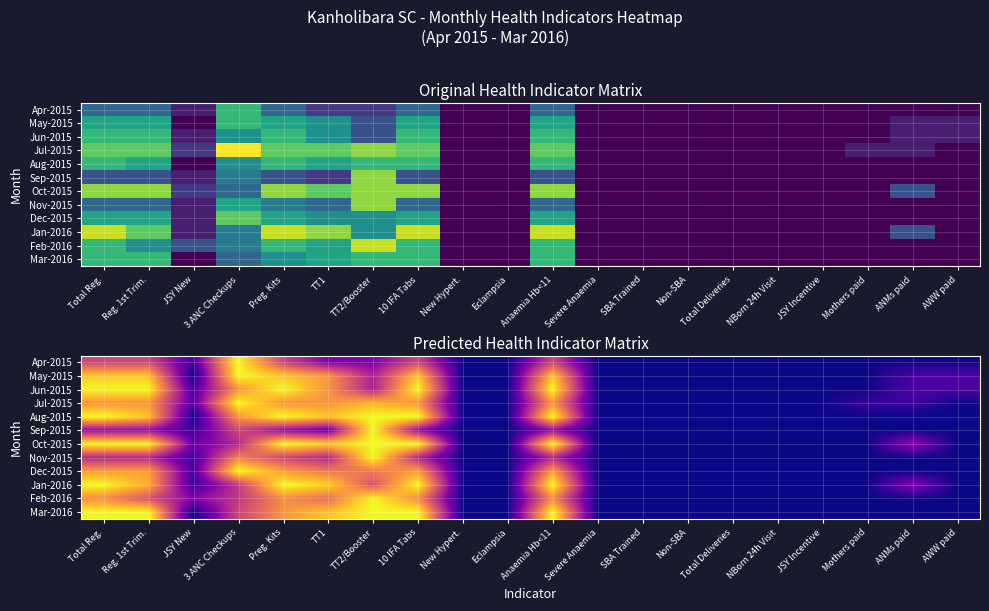

Which category has the lowest value across all series?

New Hypert.